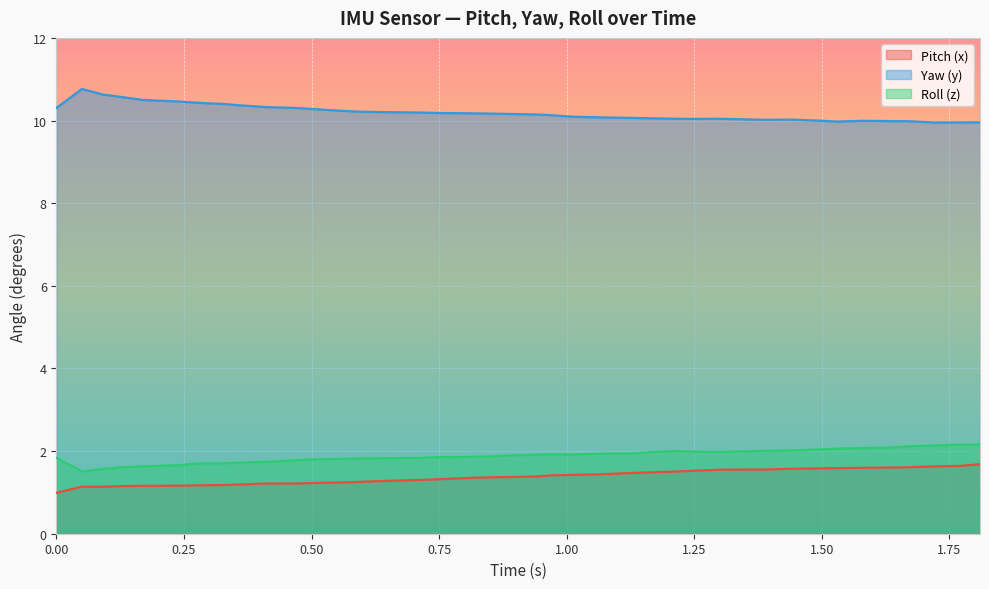

True or false: Yaw (y) and Roll (z) intersect in this chart.

False